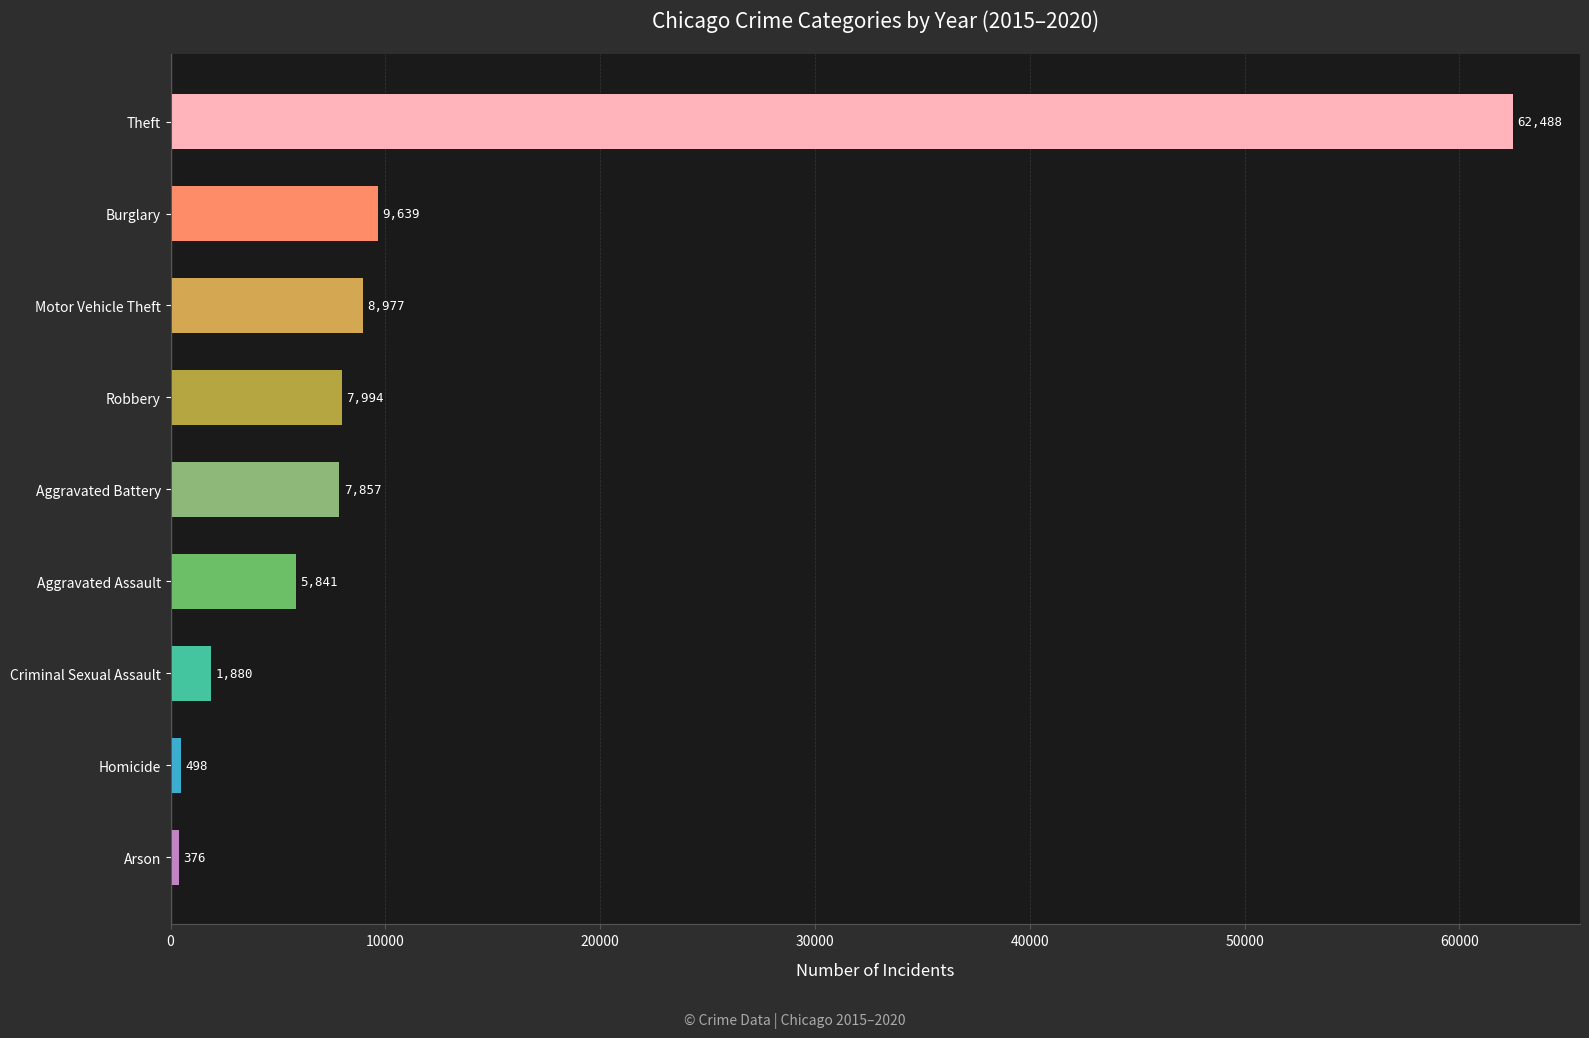

What is the minimum value shown in the chart?

376